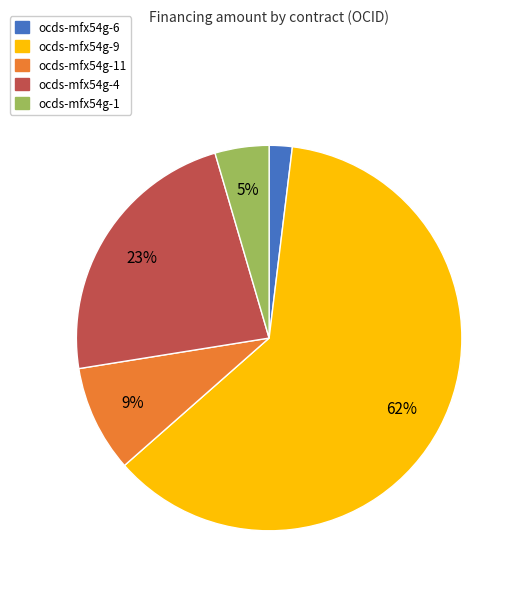

Does any single category account for the majority?

Yes